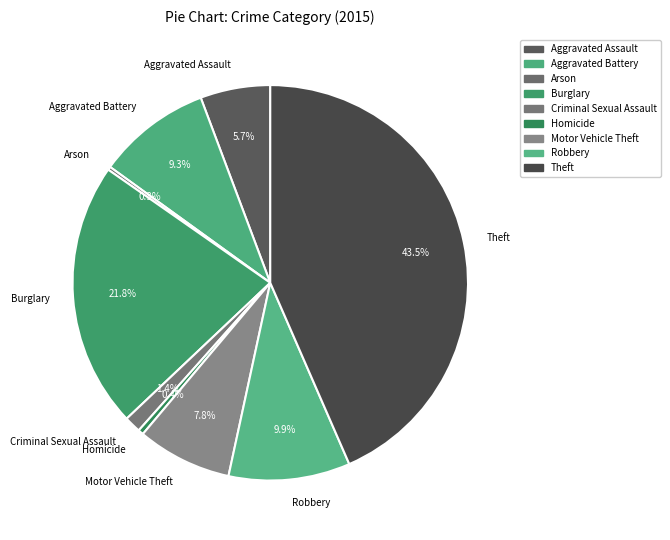

How much of the chart is everything except Burglary?

78.2%